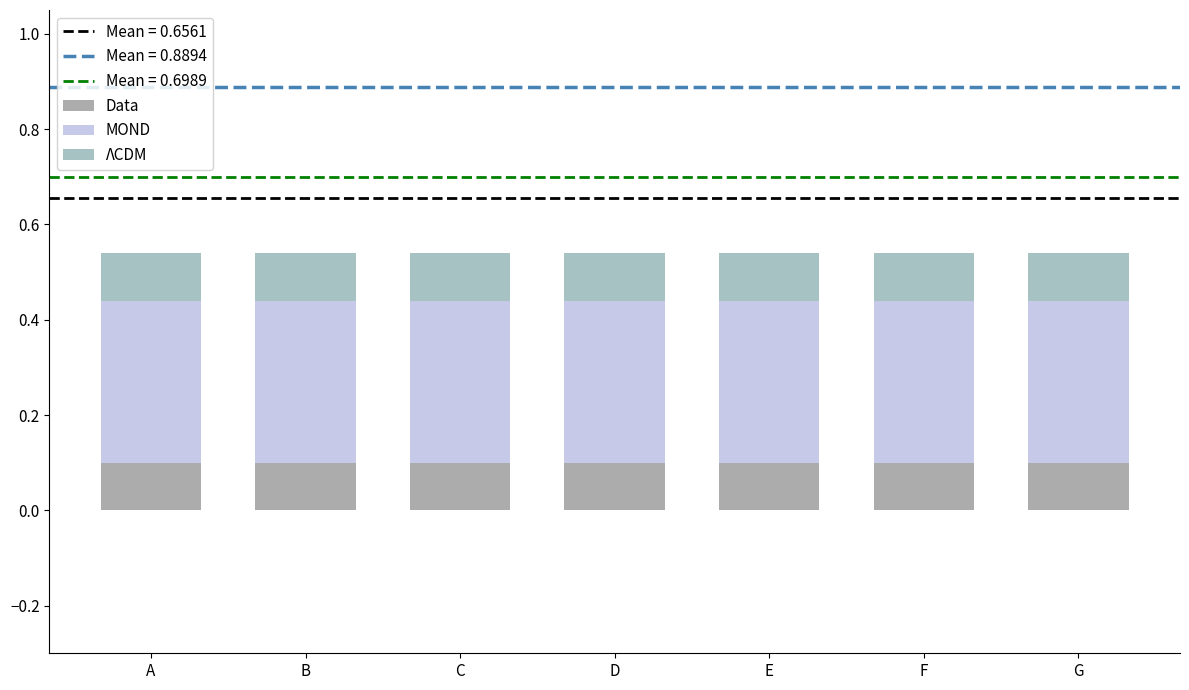

The Data series shows 0.2 at D. True or false?

False